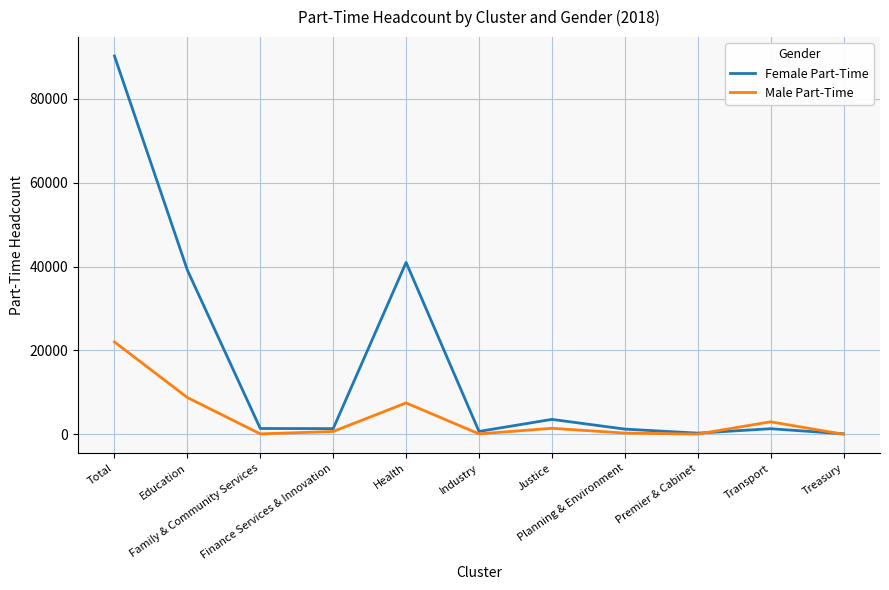

What is the average value of the Male Part-Time series?

4006